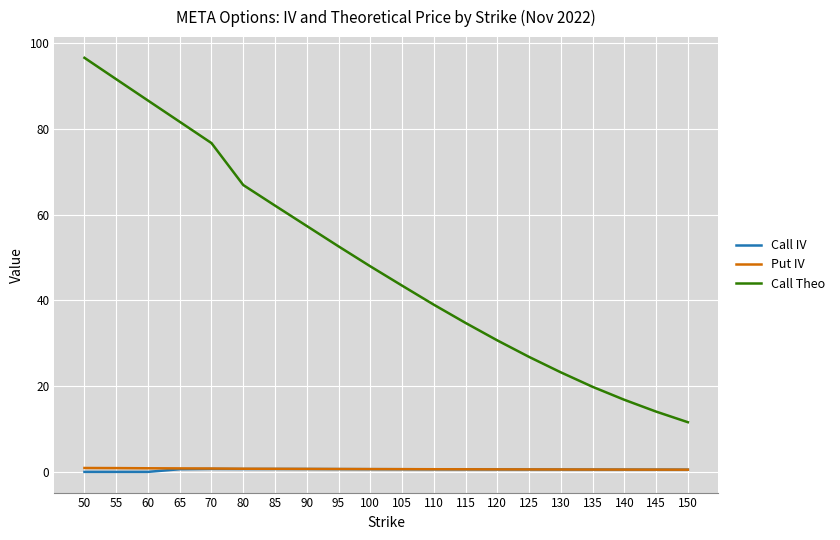

Is it true that Call IV equals 0.6 at 105?

True